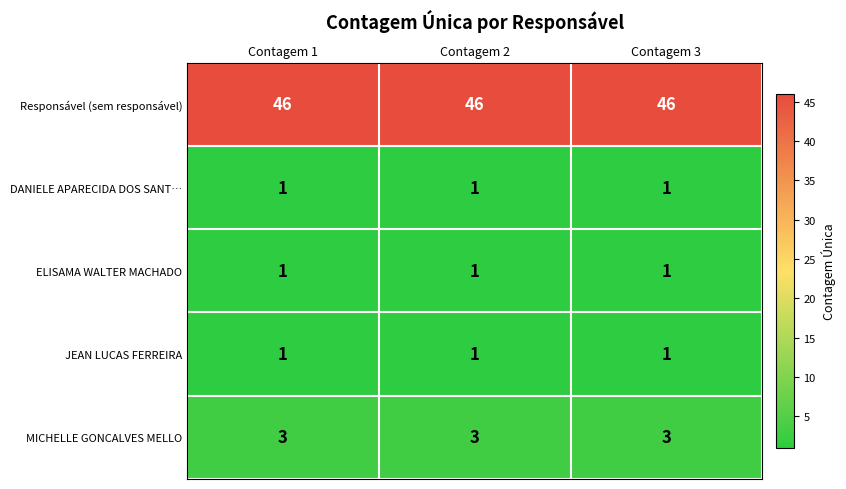

What is the total value across all series at Contagem 3?

52